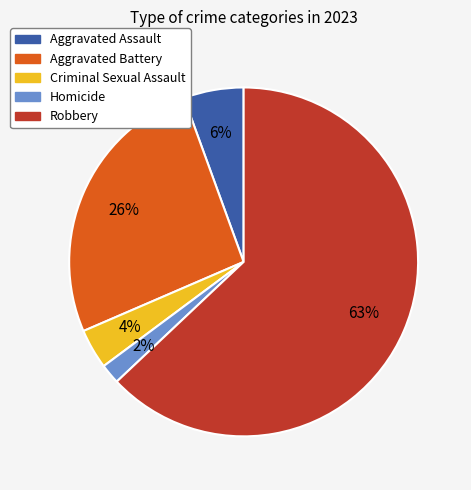

How many segments does this pie chart have?

5